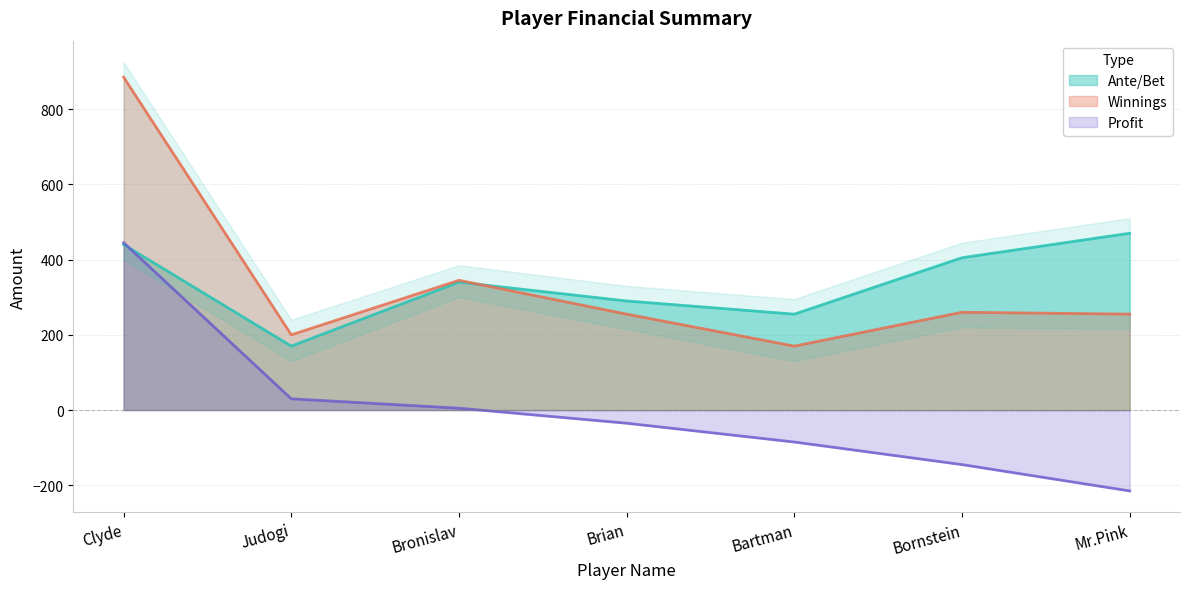

True or false: Profit and Winnings intersect in this chart.

False